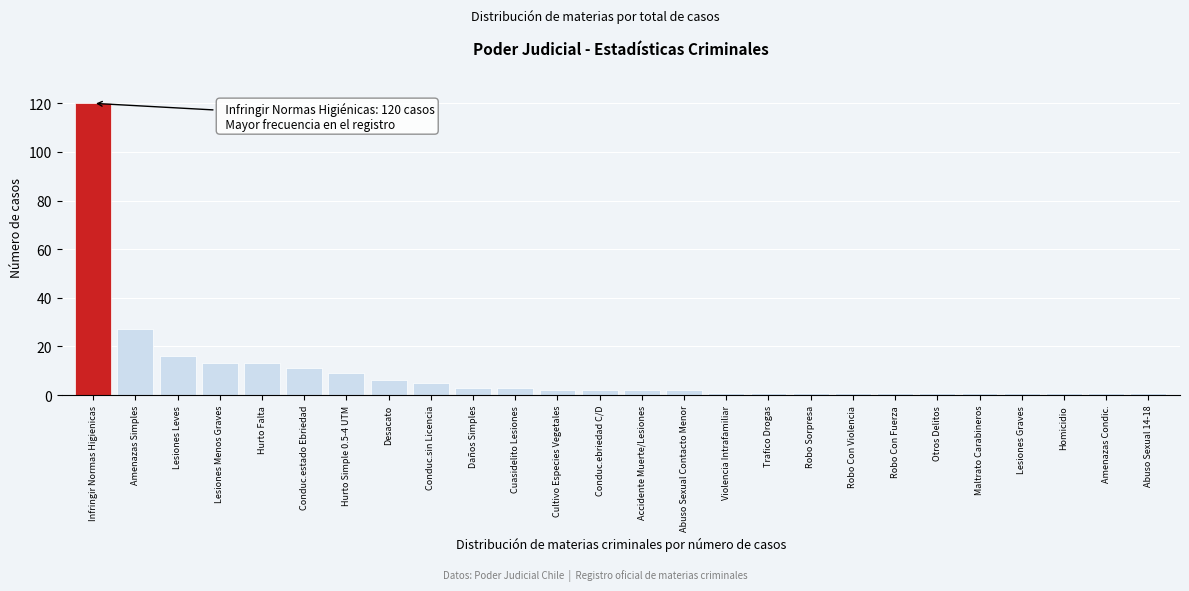

Reading left to right, list all the values displayed in this chart.

120	27	16	13	13	11	9	6	5	3	3	2	2	2	2	1	1	1	1	1	1	1	1	1	1	1